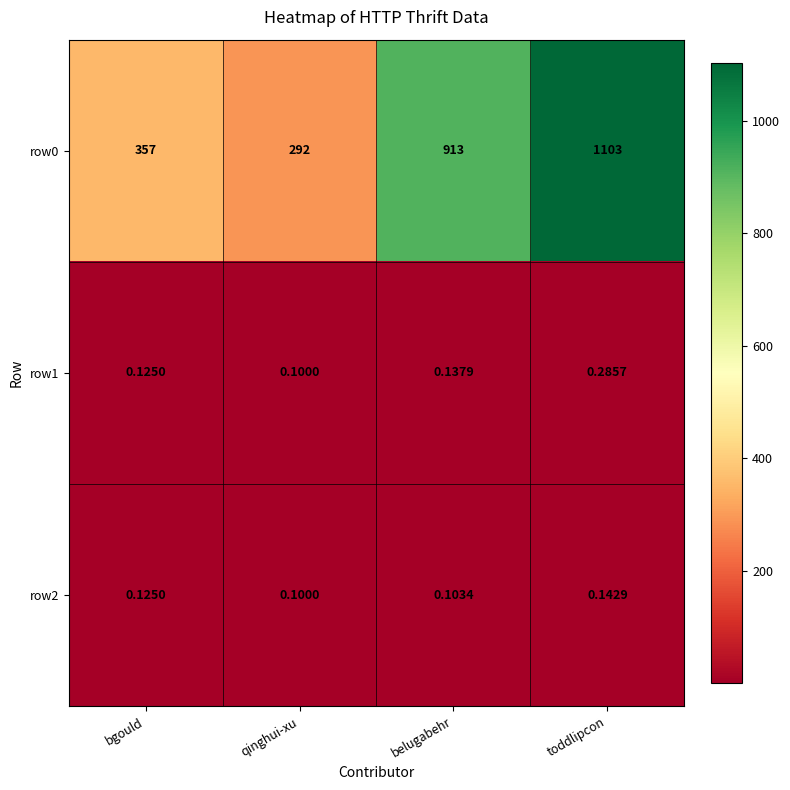

List the labels in order of row2 value, smallest first.

qinghui-xu, belugabehr, bgould, toddlipcon